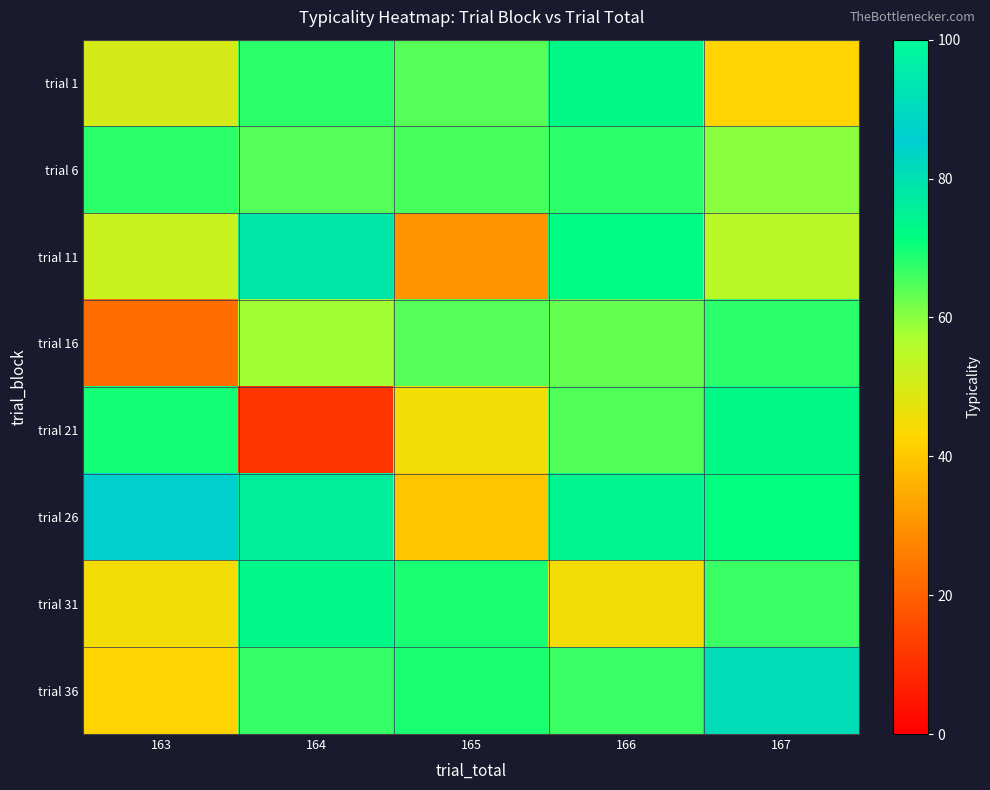

Which category has the lowest value across all series?

164